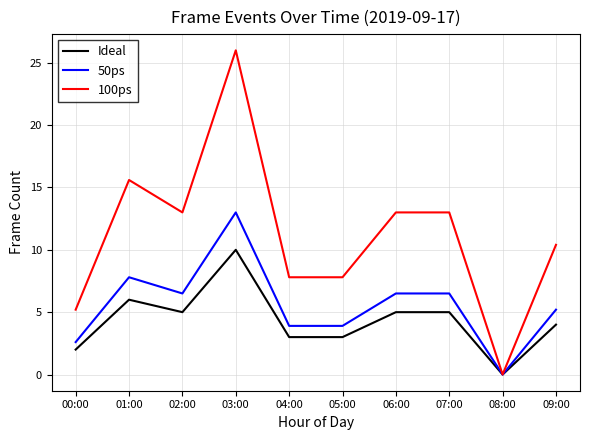

What position from the right is 03:00?

7